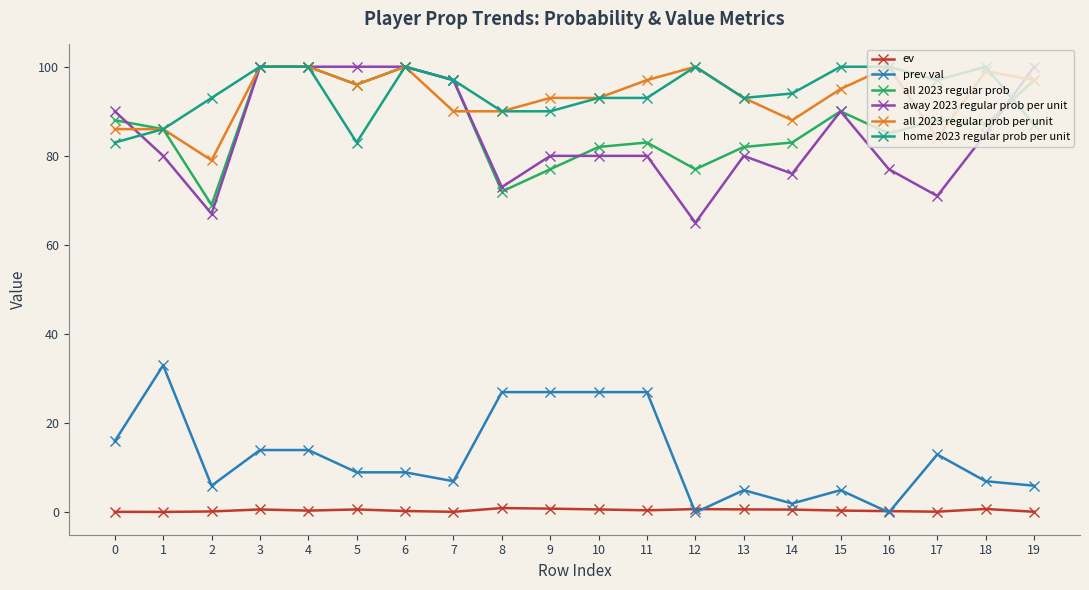

How many interior local valleys does the all 2023 regular prob series have?

6